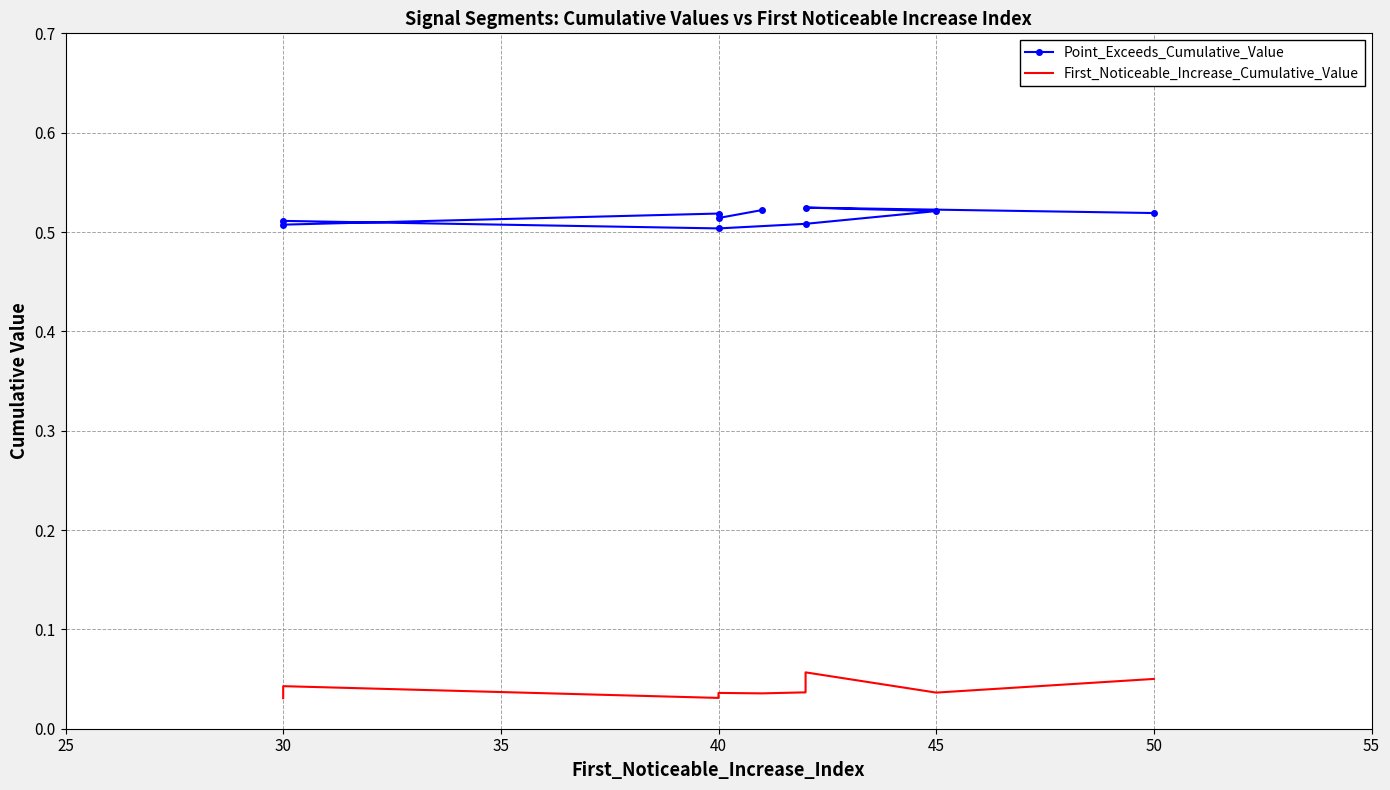

What is the total value across all series at 40?

0.5